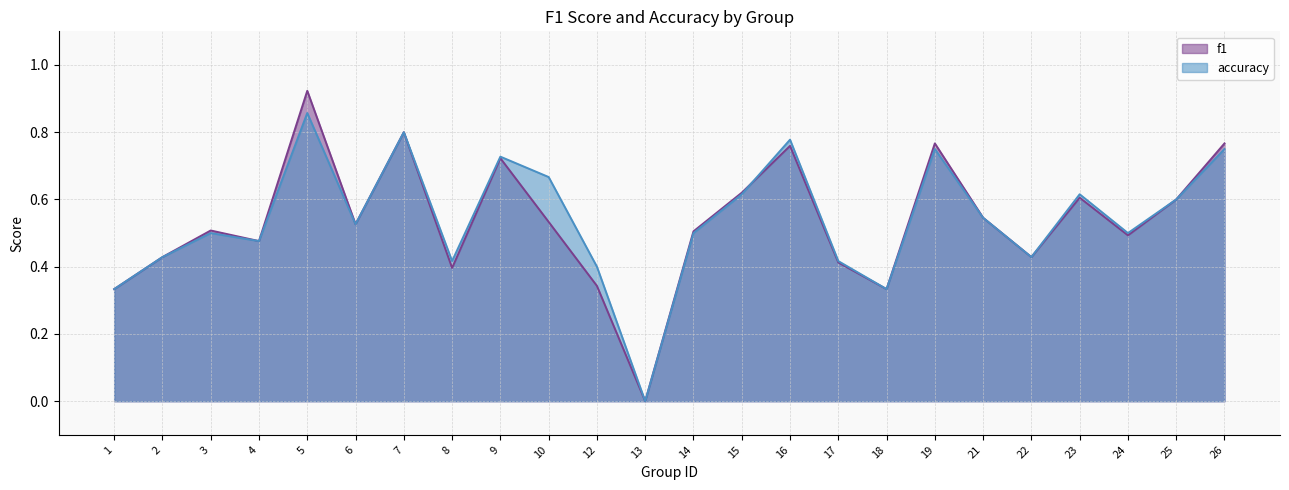

At which category does the chart reach its peak across all series?

5